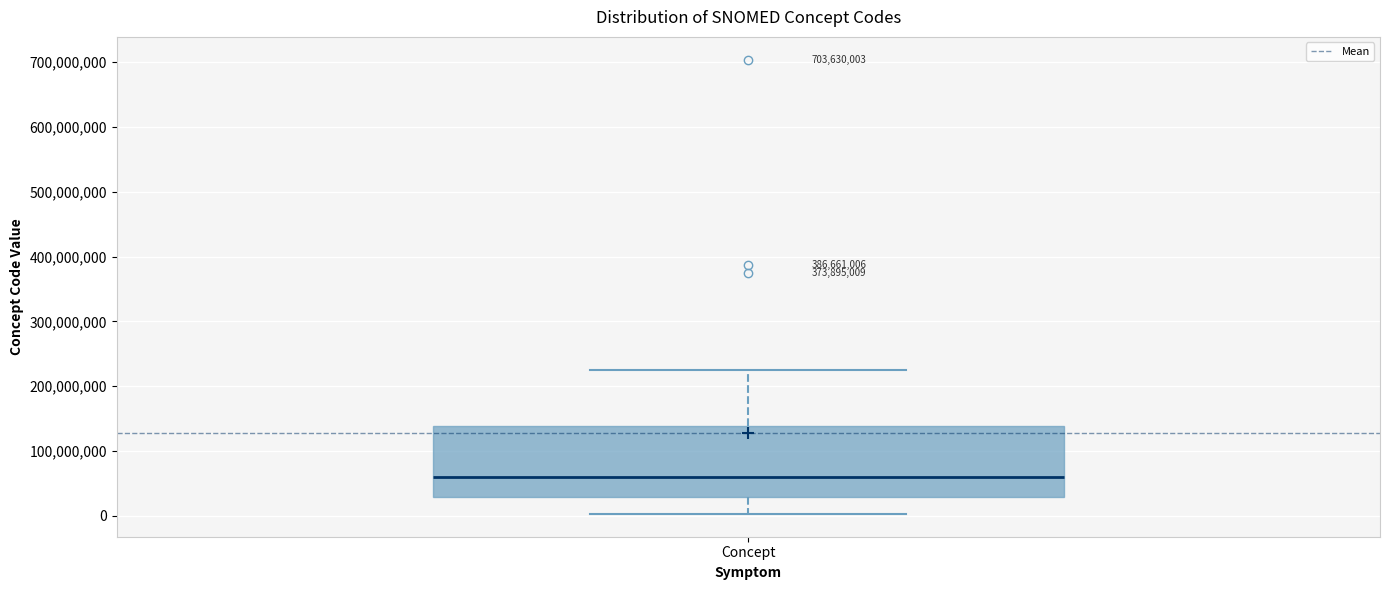

Transcribe this box plot: give where the median line is, the range the box spans, and where the two whiskers end, as read against the y-axis. The values are not printed on the chart, so give them approximately, as read against the axis.

median 60000000, box 30000000 to 140000000, whiskers 0 to 220000000